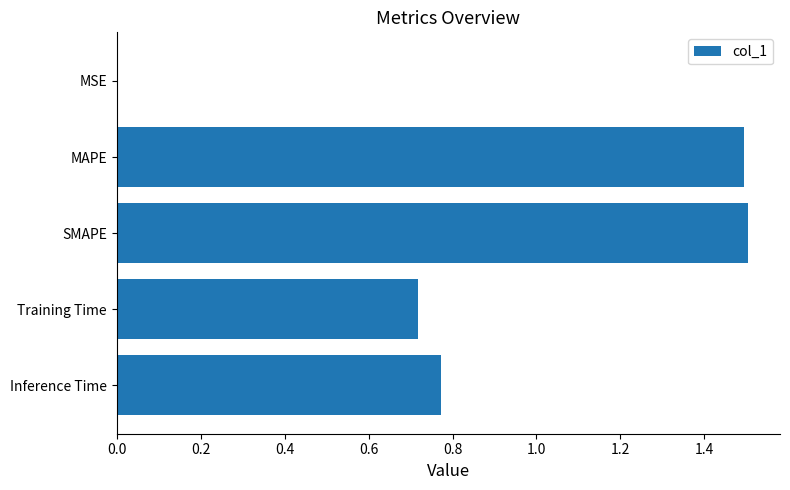

The chart shows a value of 0.0 at MSE. True or false?

True